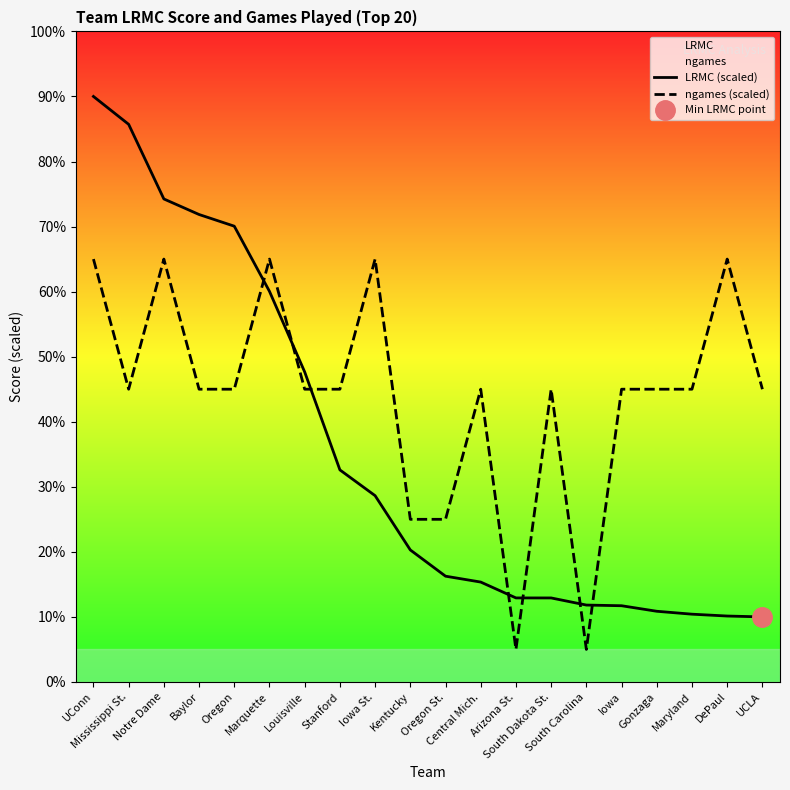

At which category is the sum across all series the highest?

UConn